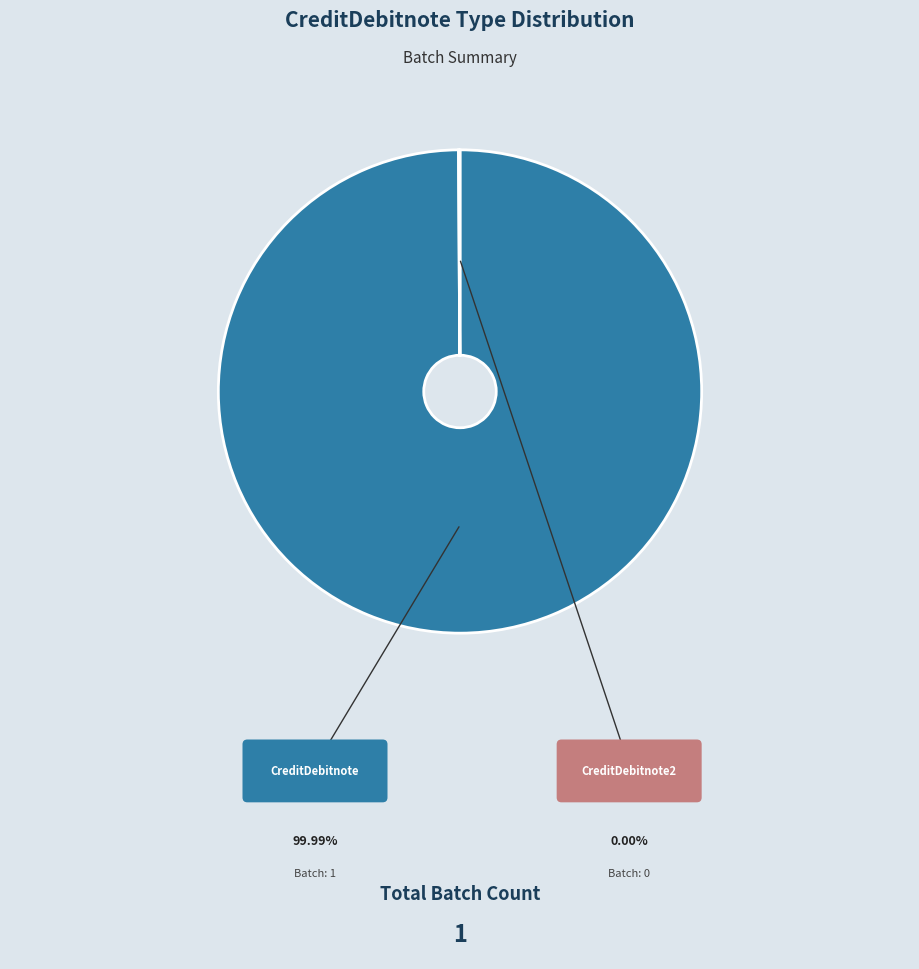

Is there a majority slice in this chart?

Yes